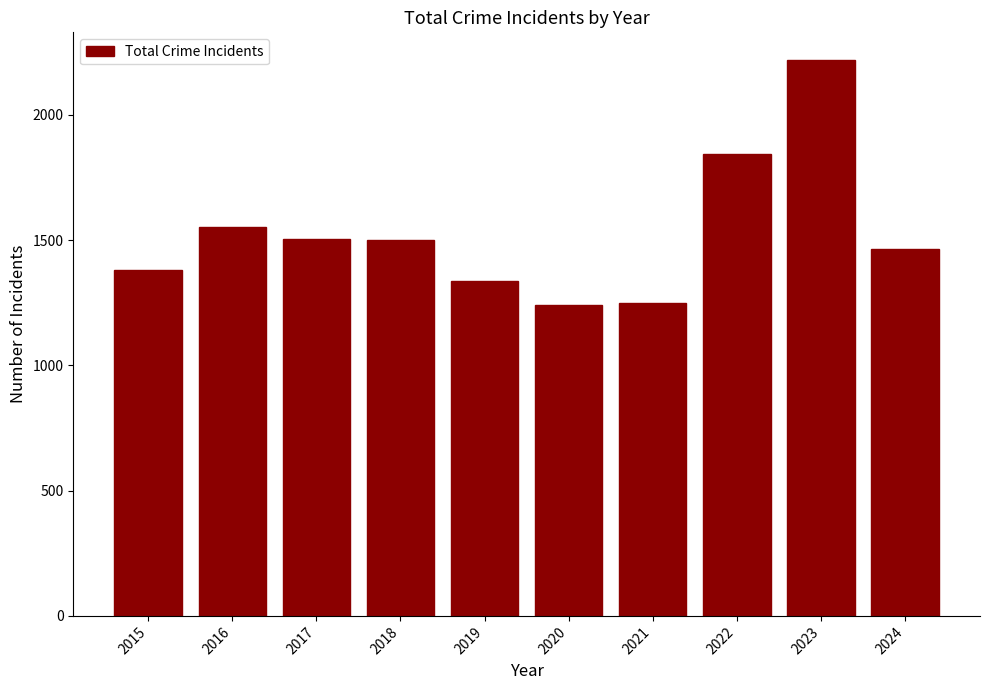

What is the change in value from 2017 to 2022?

+338